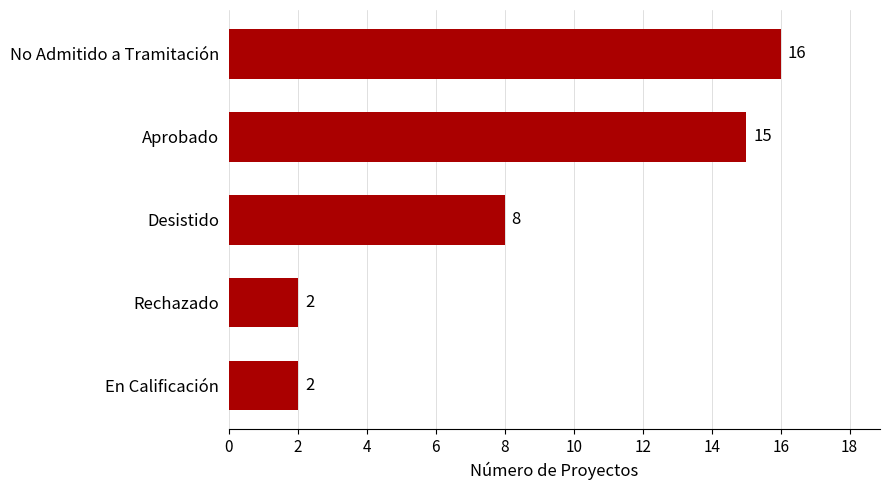

Which category has the highest value across all series?

No Admitido a Tramitación